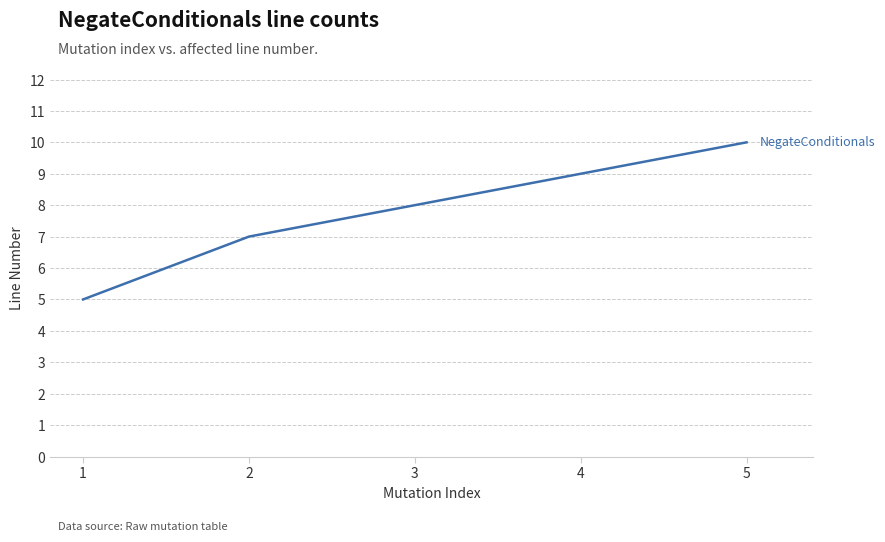

Rank the categories by value from highest to lowest.

5, 4, 3, 2, 1